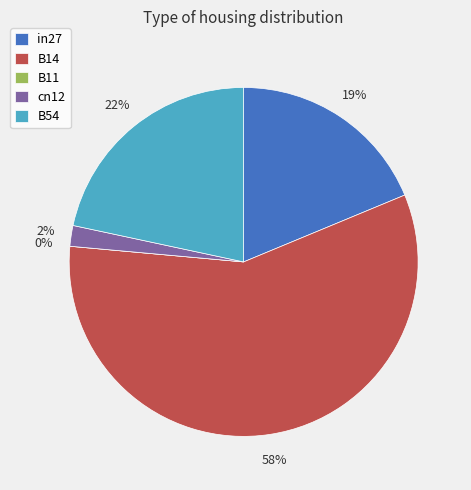

How many slices are in this pie chart?

5